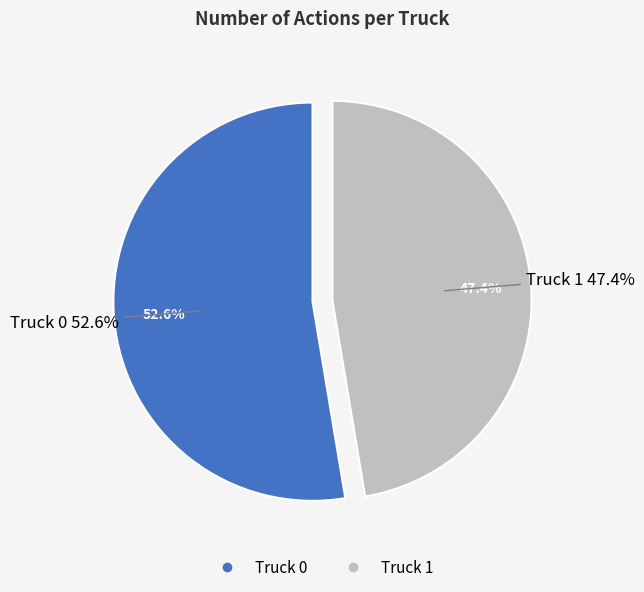

The Truck 1 slice represents 61% of the pie. True or false?

False